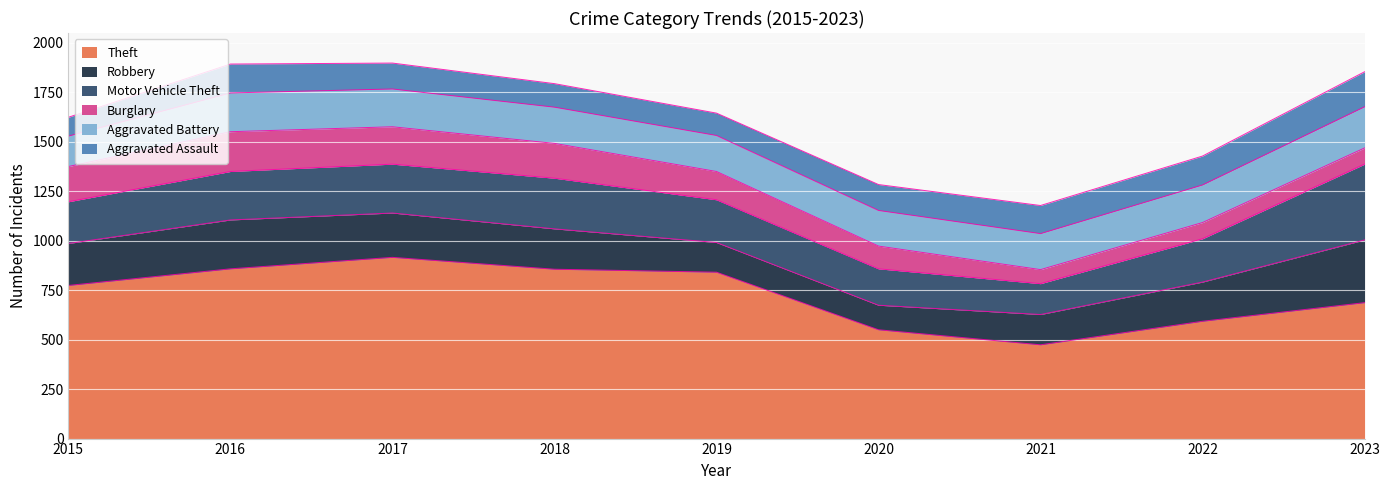

Where is the first local maximum for Motor Vehicle Theft?

2018